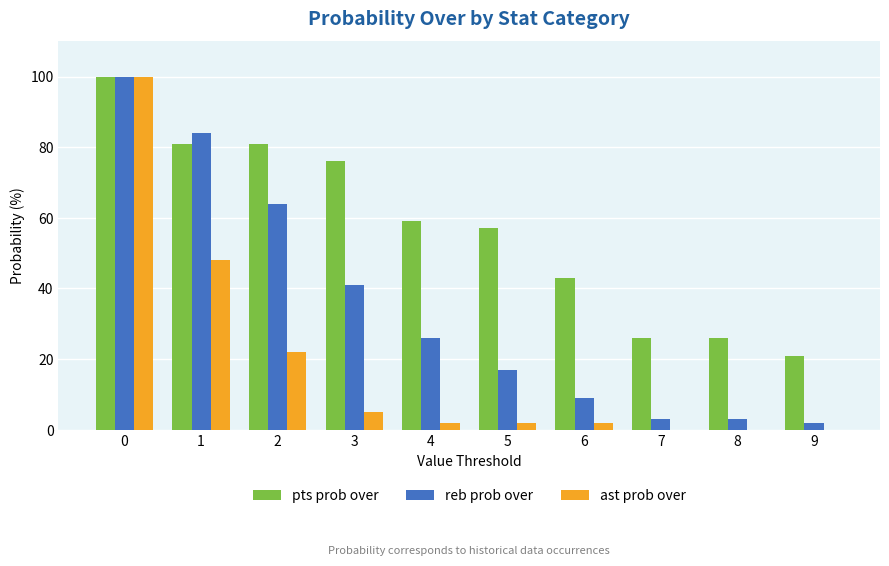

What is the greatest value displayed?

100